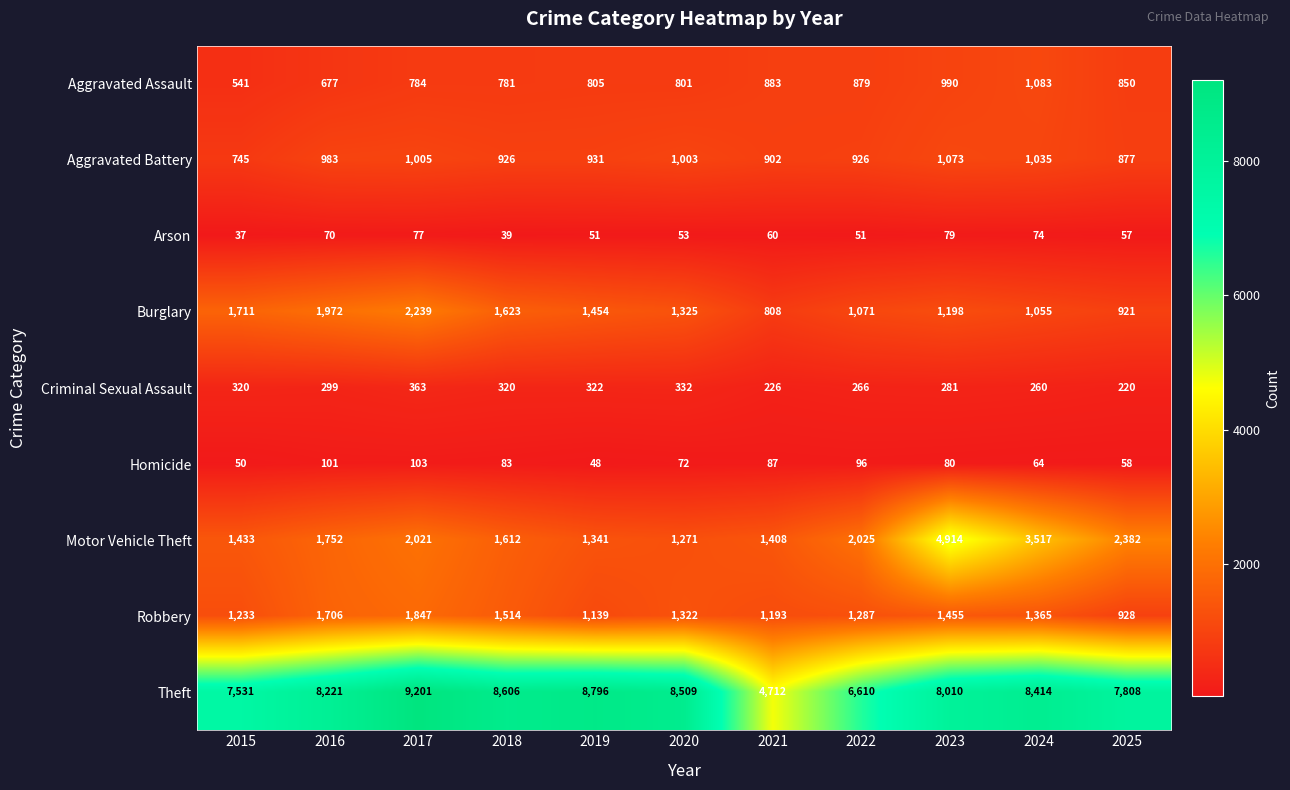

At how many categories does at least one series exceed 3021?

11